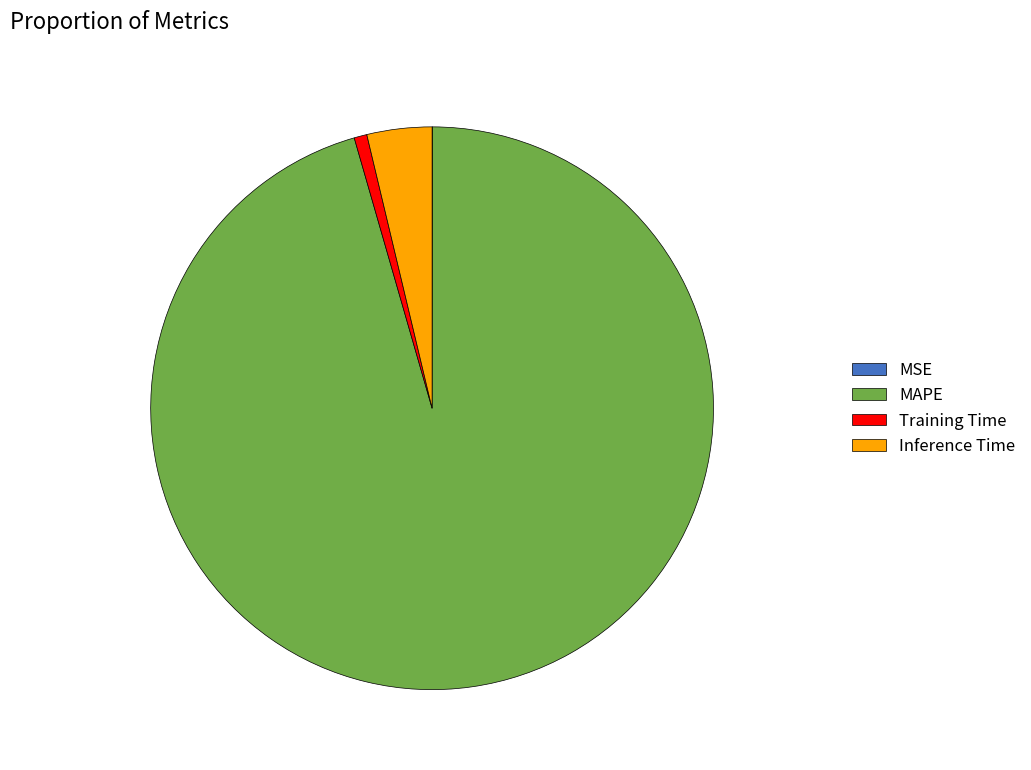

Is the sum of MAPE and Inference Time greater than half?

Yes